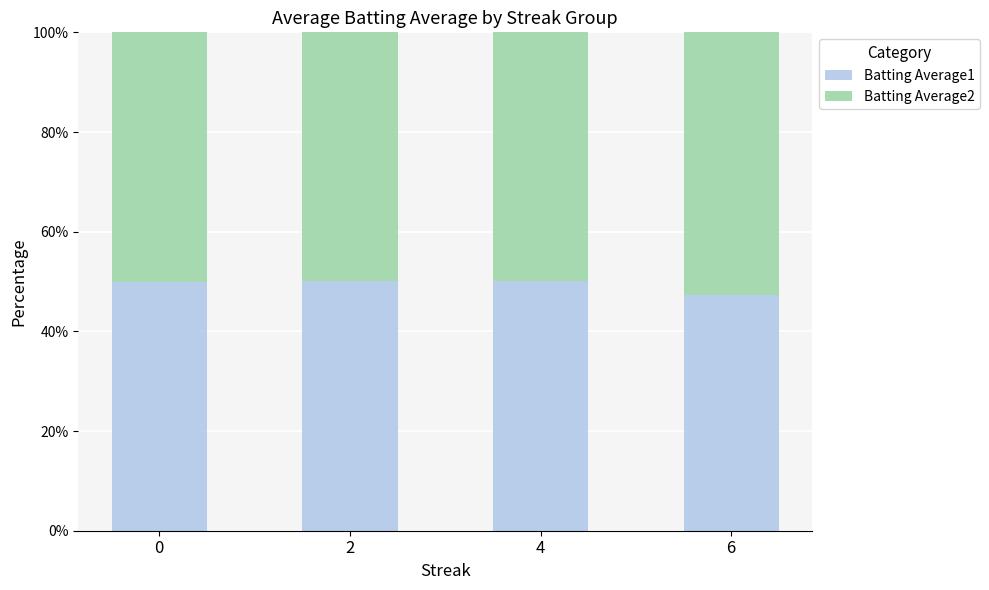

Does the chart contain any negative values?

No